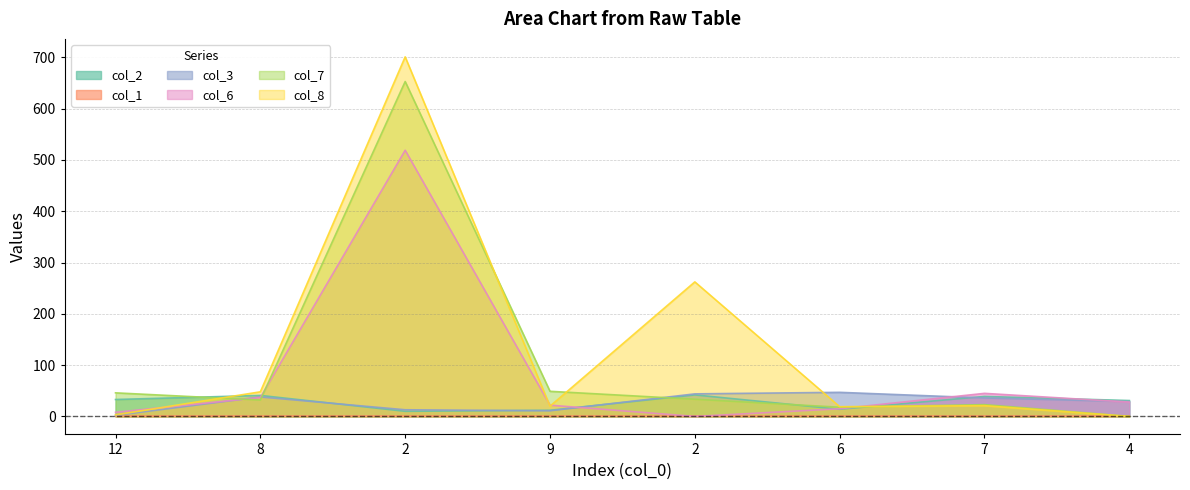

Does the chart have visible grid lines?

Yes